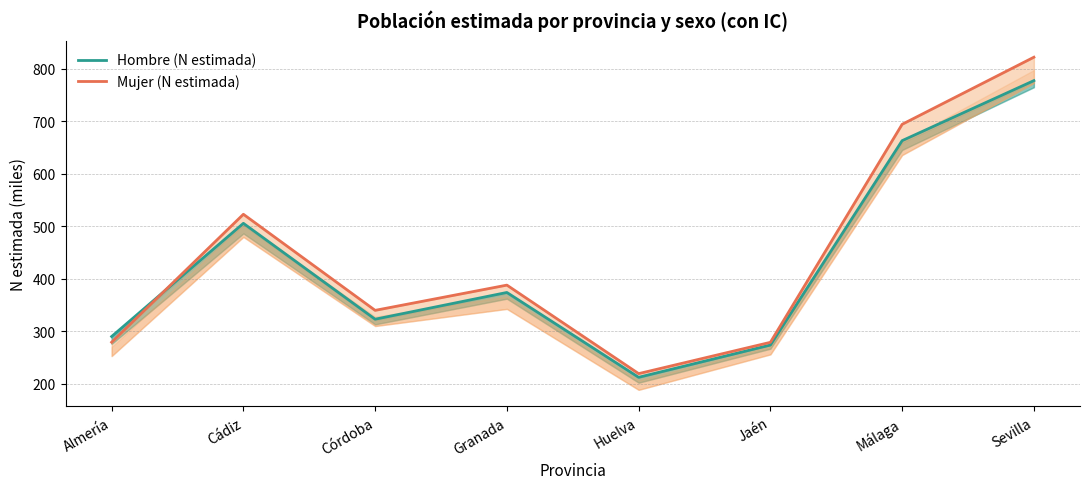

Is it true that Hombre (N estimada) equals 212.6 at Huelva?

True